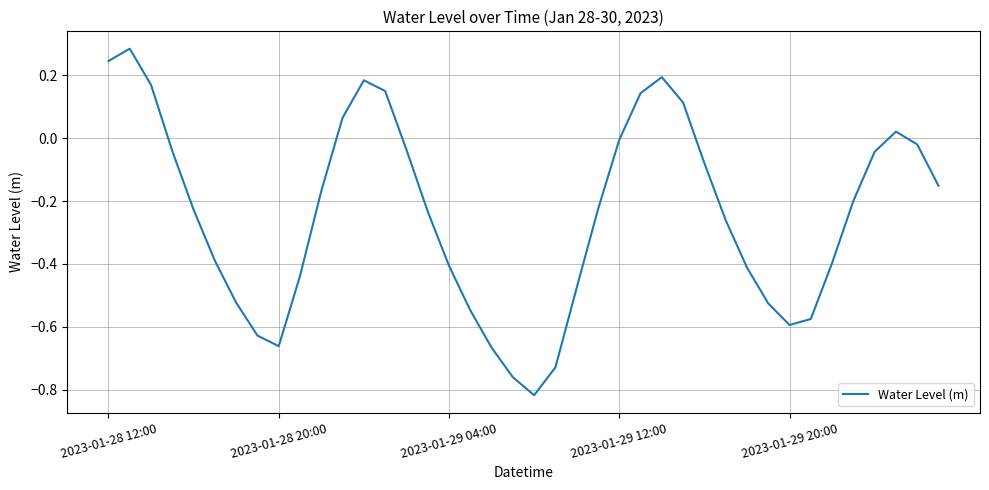

What is the difference between the maximum and minimum values?

1.1